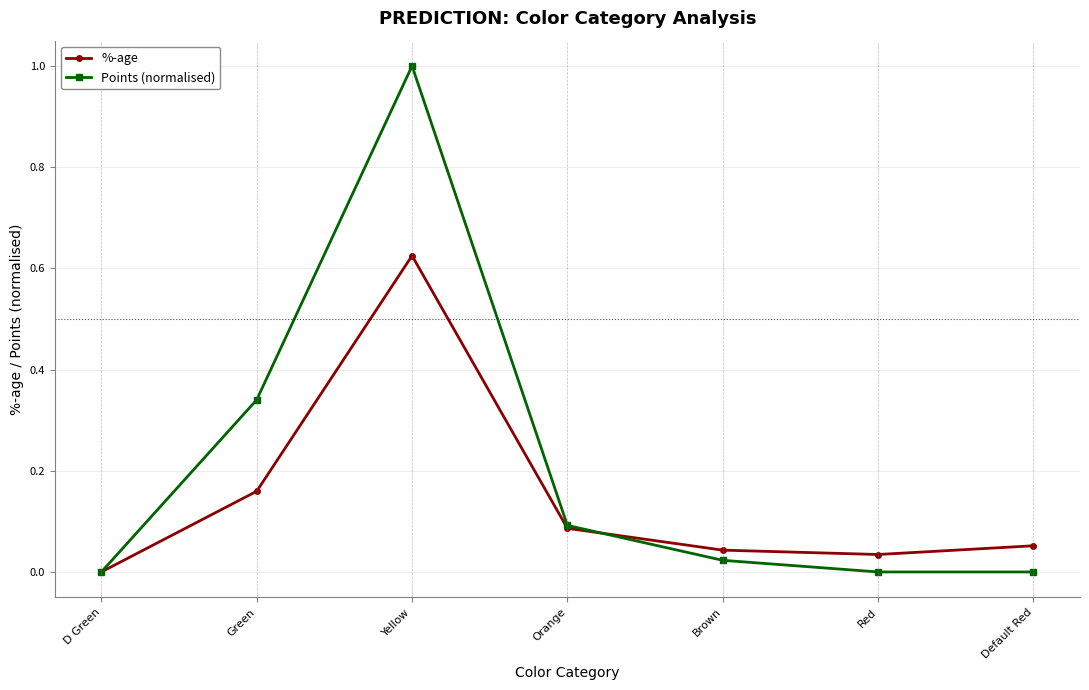

How many data points does each series have?

7